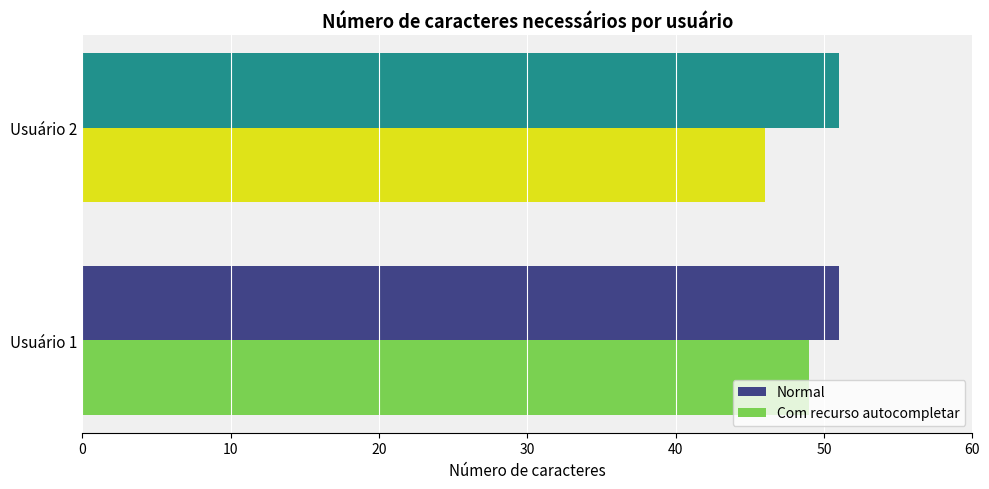

What is the greatest value displayed?

51